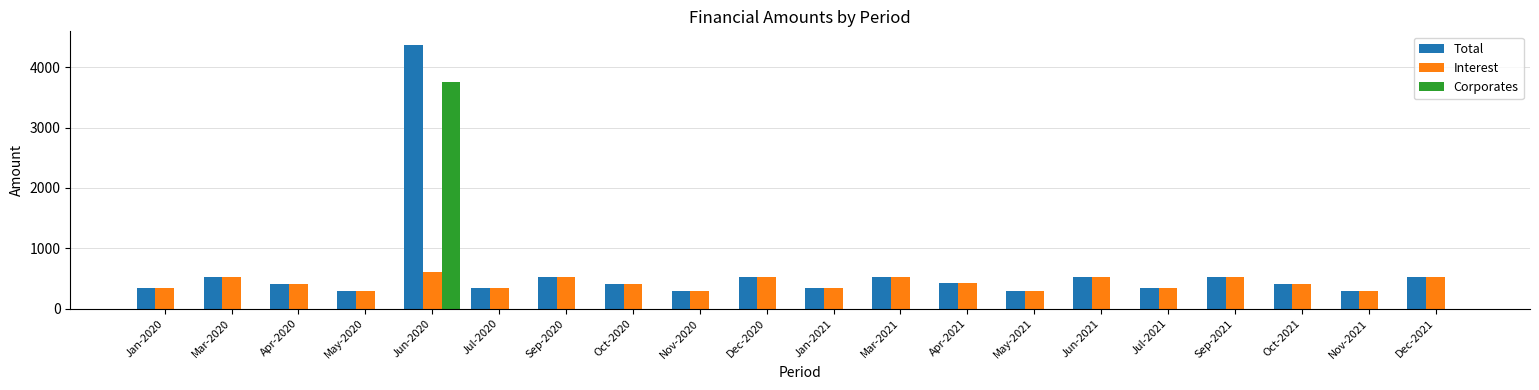

What are all the series names shown in the legend?

Total, Interest, Corporates